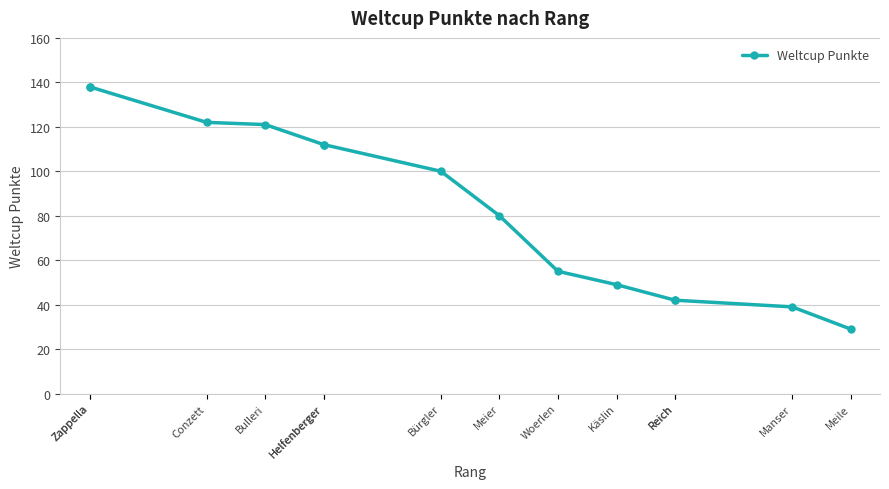

What is the difference between the maximum and minimum values?

109